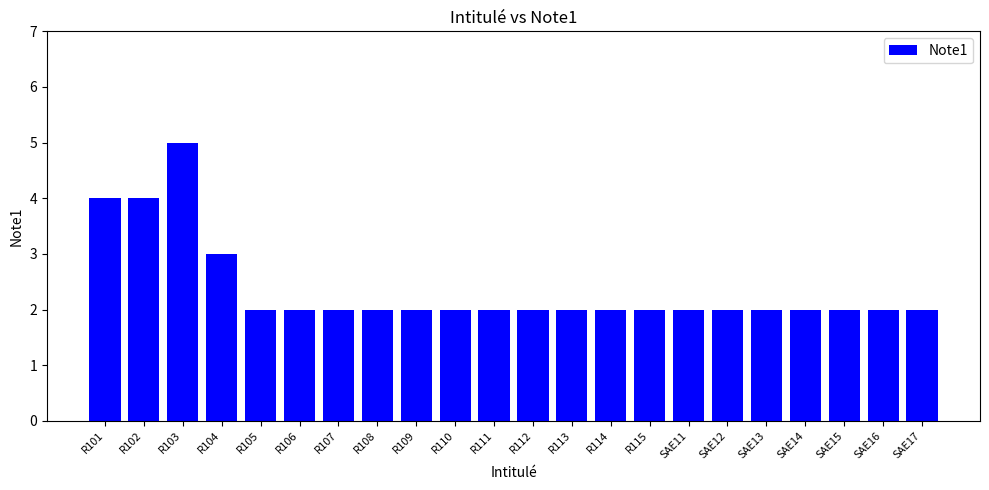

Reading left to right, extract all data points from this chart.

R101=4	R102=4	R103=5	R104=3	R105=2	R106=2	R107=2	R108=2	R109=2	R110=2	R111=2	R112=2	R113=2	R114=2	R115=2	SAE11=2	SAE12=2	SAE13=2	SAE14=2	SAE15=2	SAE16=2	SAE17=2